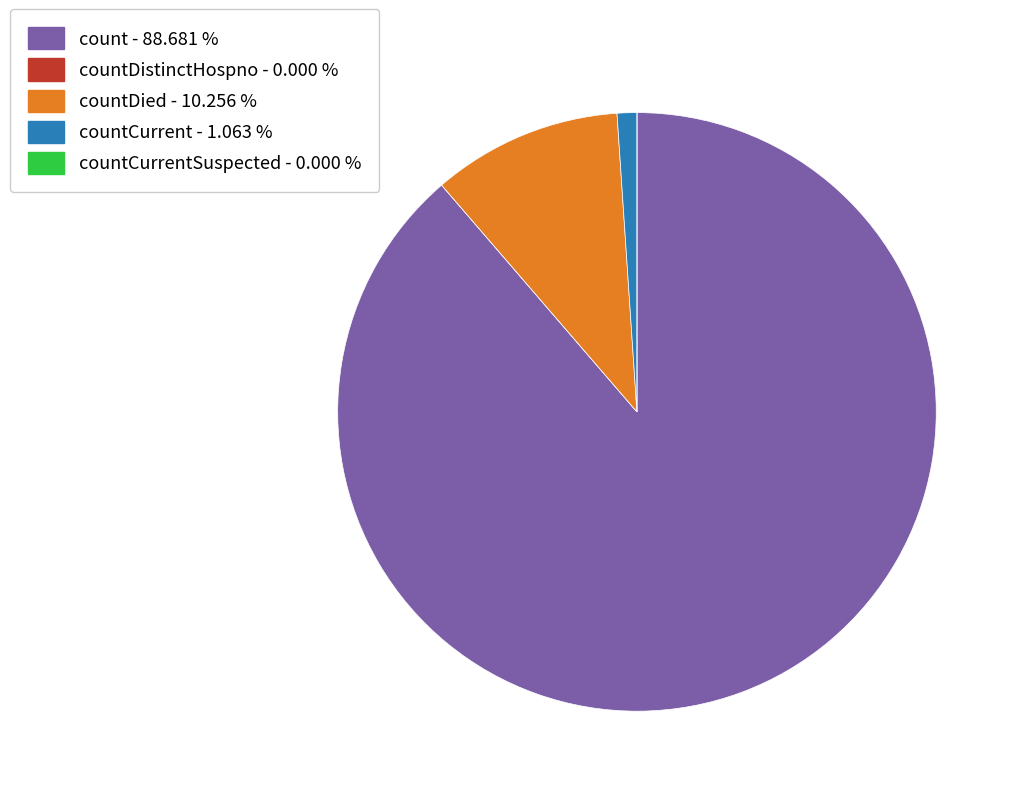

Is there a majority slice in this chart?

Yes